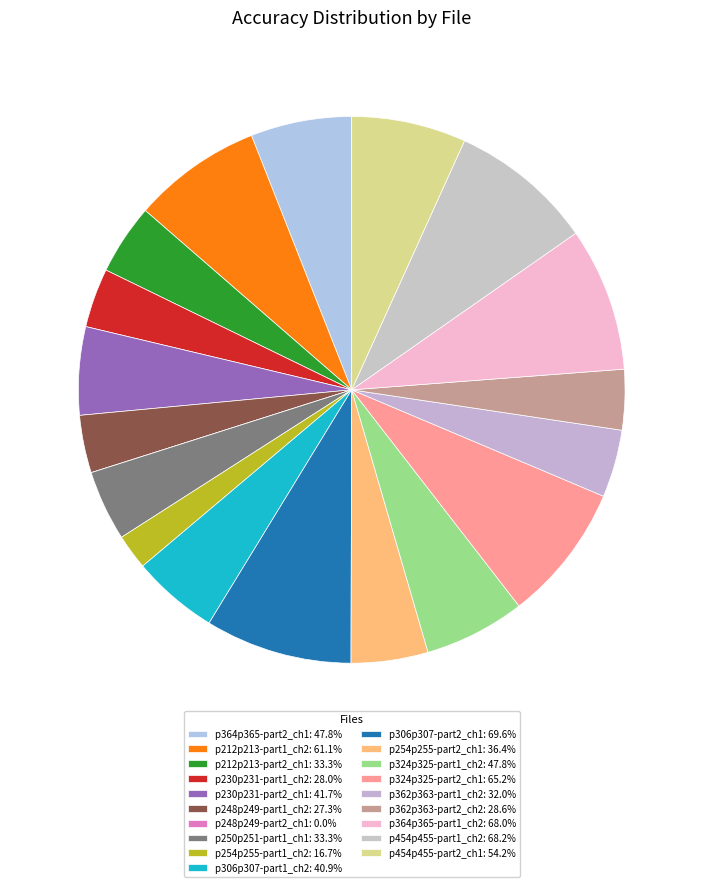

Which category has the smallest portion of the pie?

p248p249-part2_ch1